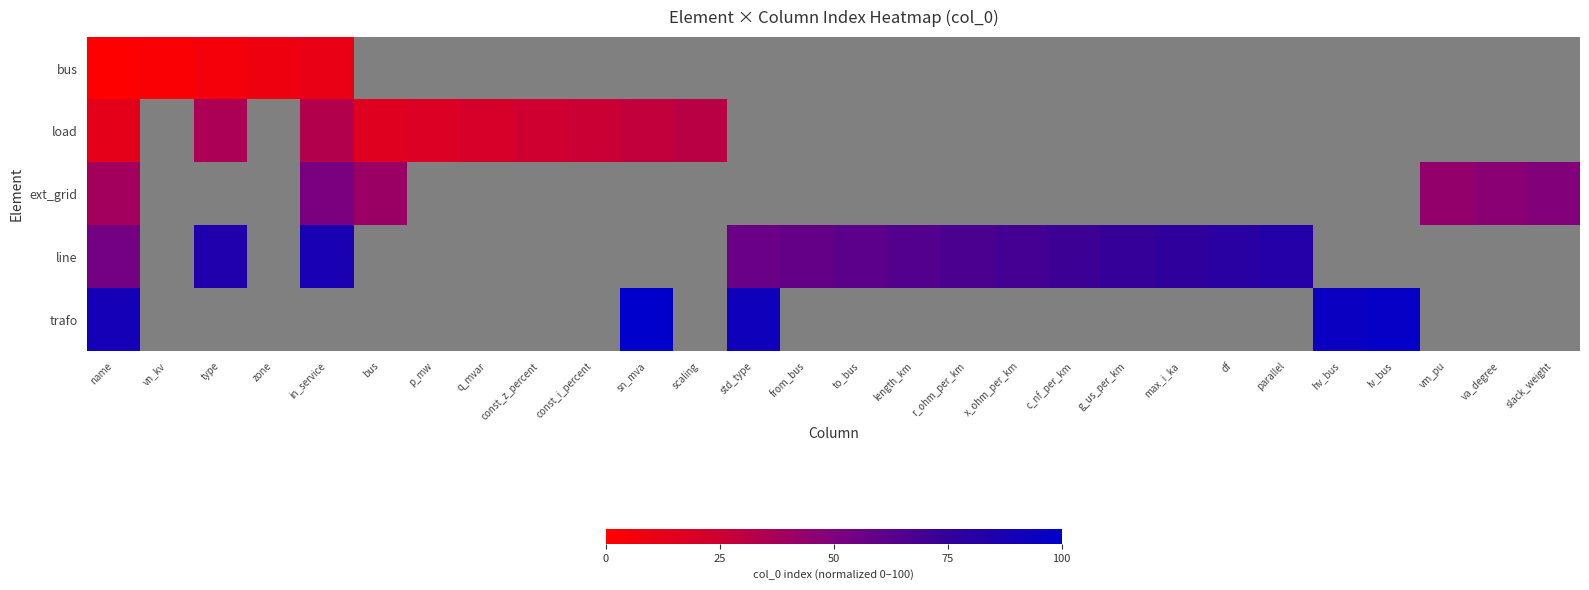

How many series are shown in this chart?

5